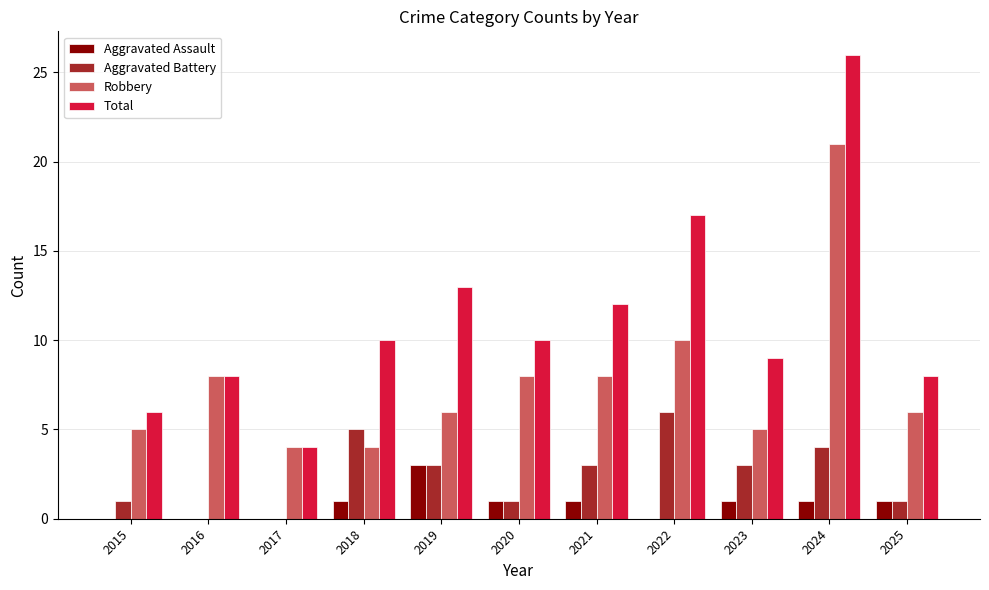

How many groups of bars are there?

11